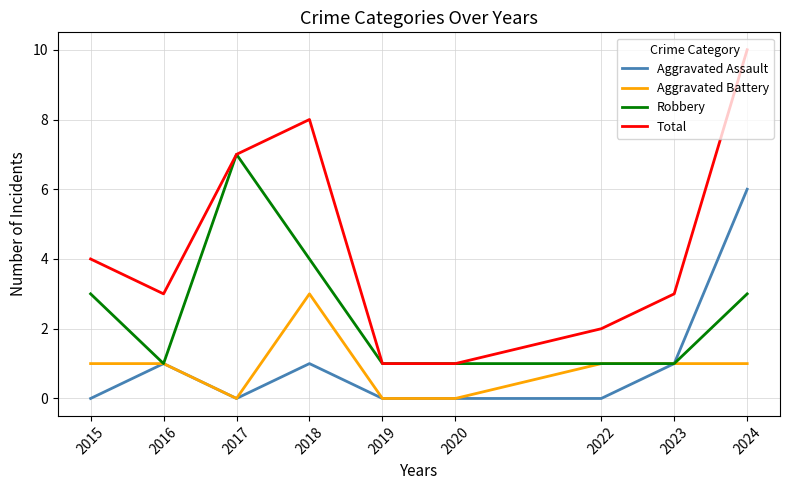

Which series has the largest total across all categories?

Total